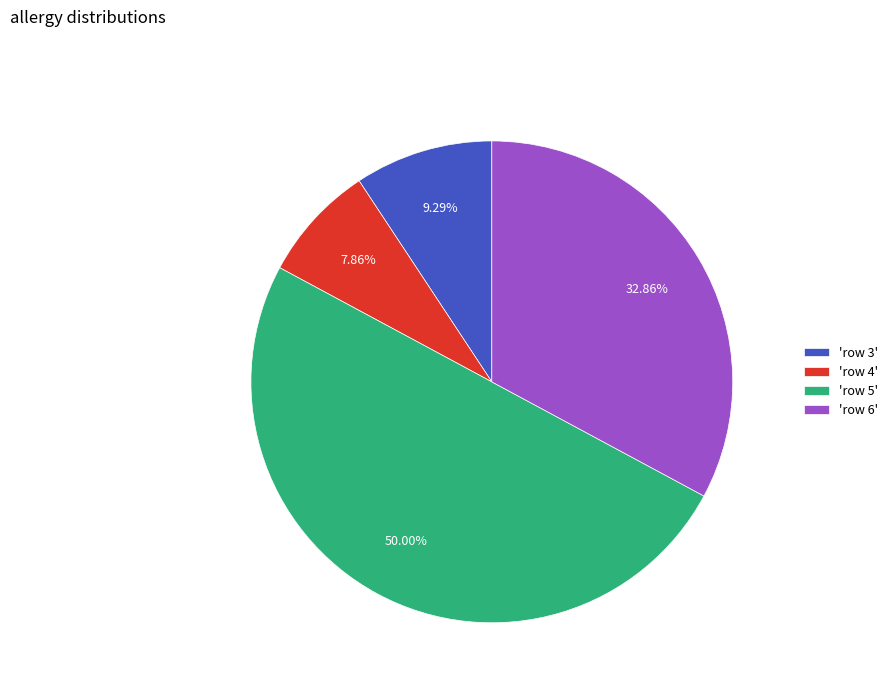

Does 'row 6' account for over 50% of the chart?

No